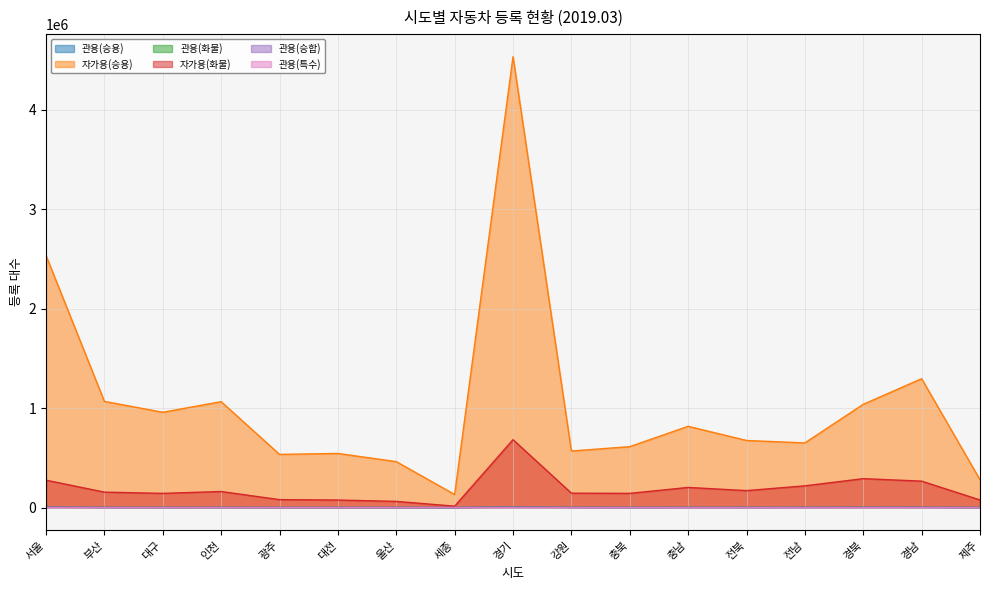

What is the difference between the highest and lowest values at 충북?

612137